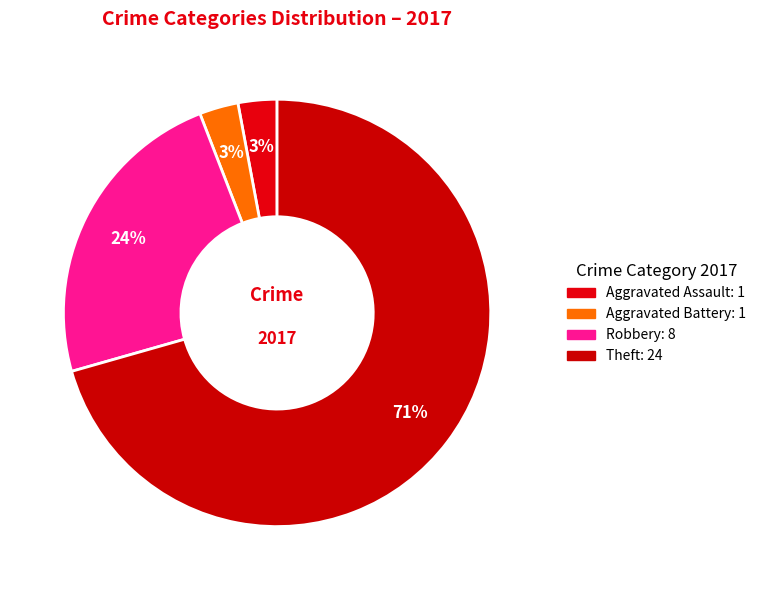

Count the number of slices in the pie.

4